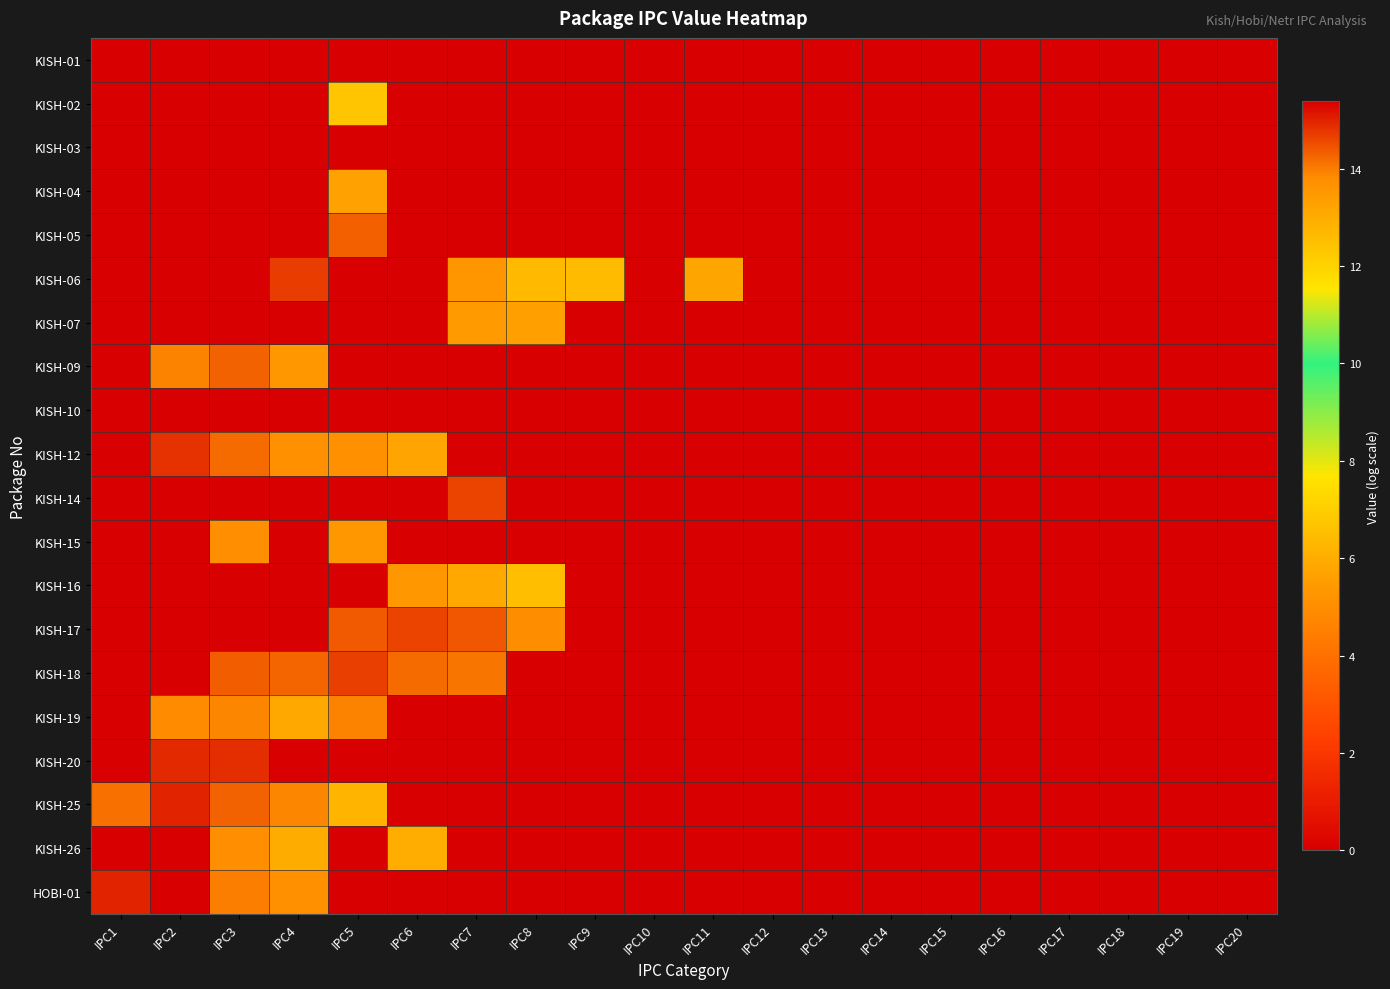

At which category does the chart reach its minimum across all series?

IPC1